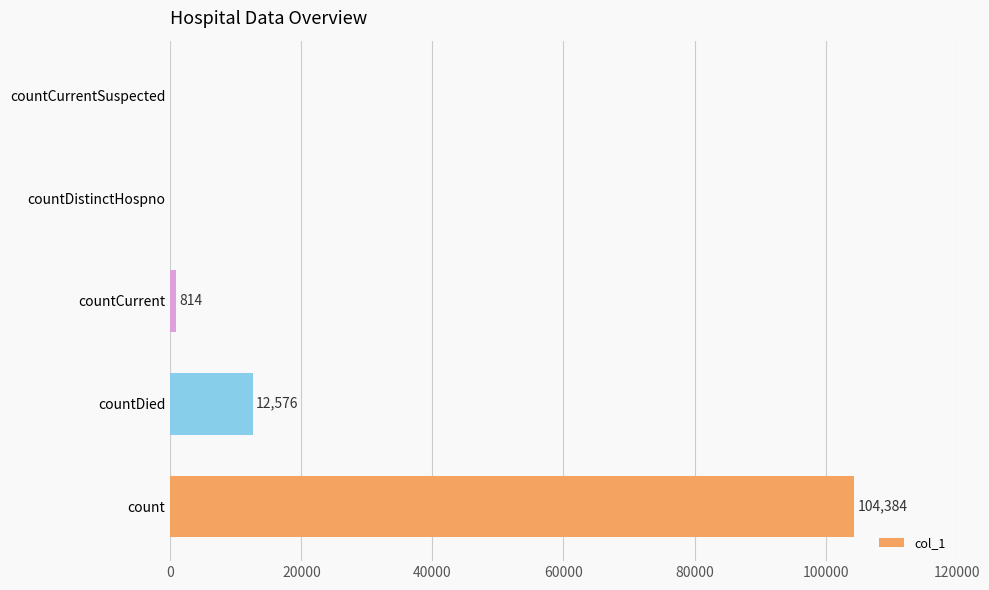

What is the sum of the values at countDied and count?

116960